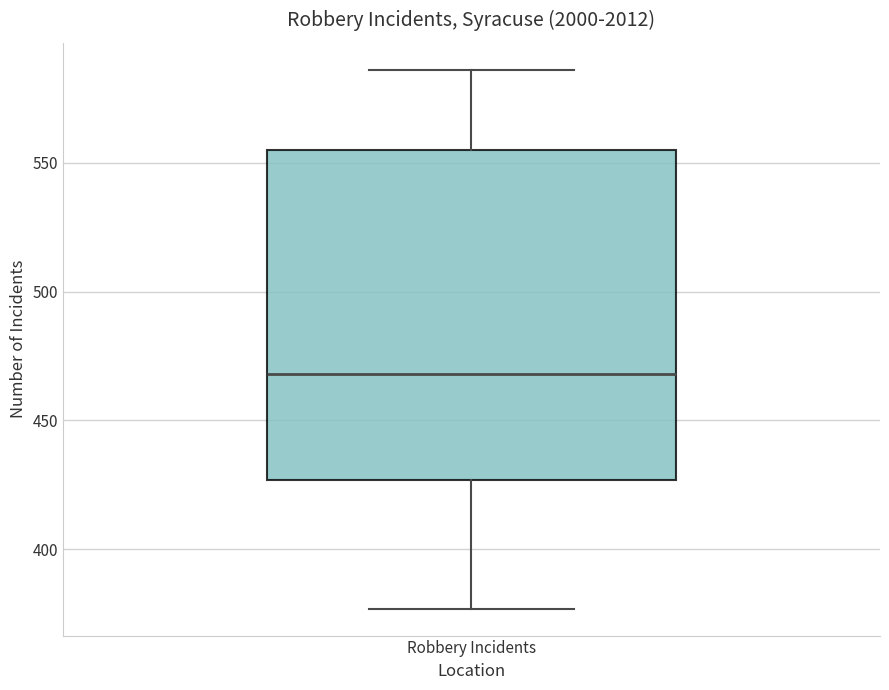

Transcribe this box plot: give where the median line is, the range the box spans, and where the two whiskers end, as read against the y-axis. The values are not printed on the chart, so give them approximately, as read against the axis.

median 470, box 425 to 555, whiskers 375 to 585